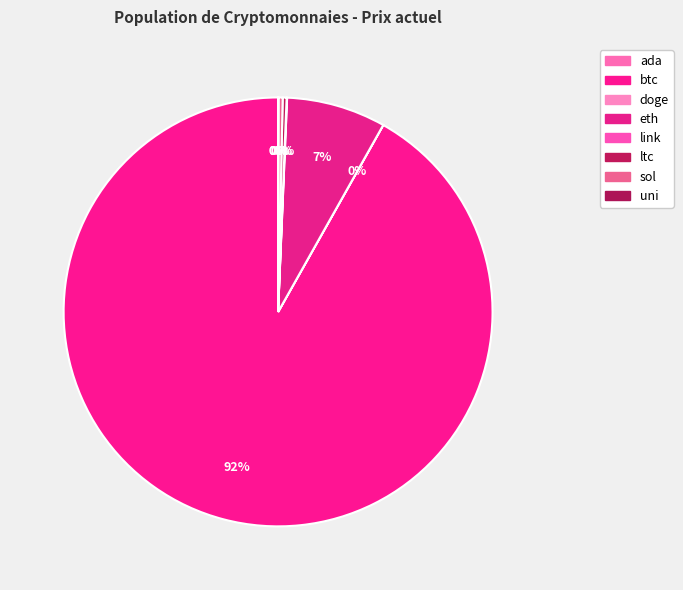

Which has a higher value, ltc or link?

ltc